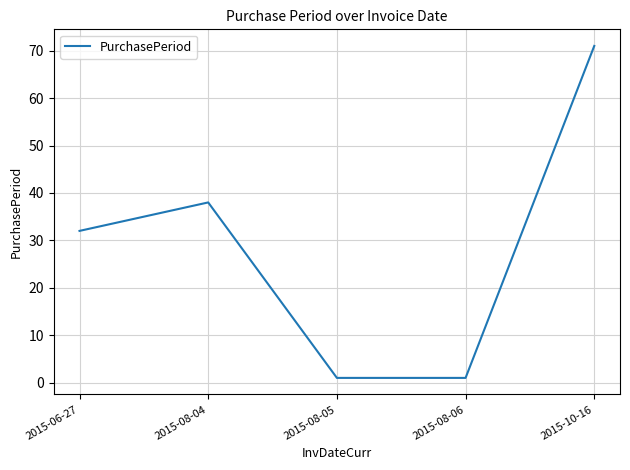

True or false: the data has more than 0 interior local peaks.

True